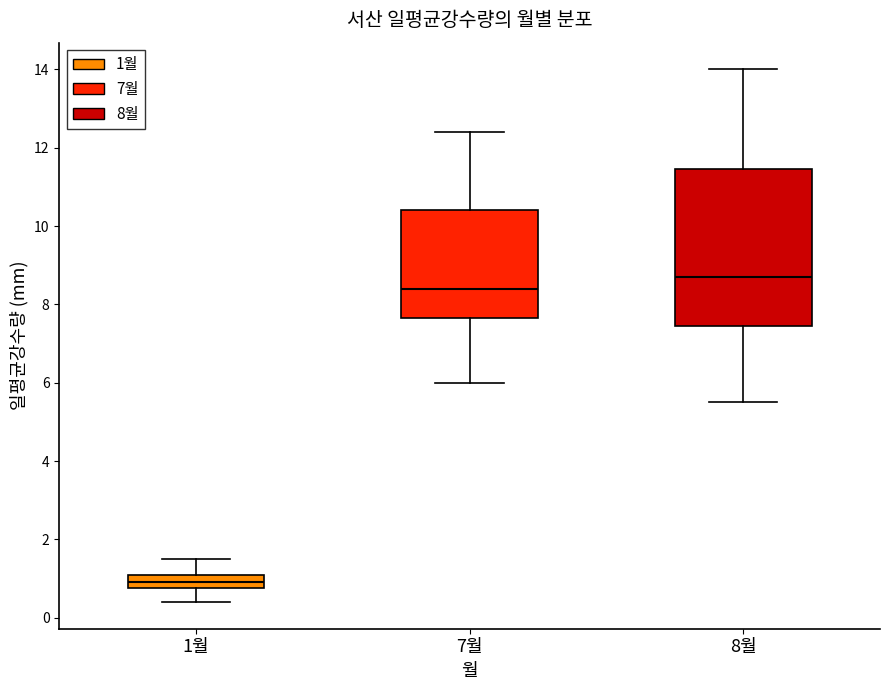

Reading left to right, read every box against the y-axis: the position of its median line, the range the box covers, and the ends of its whiskers. The values are not printed on the chart, so give them approximately, as read against the axis.

1월: median 1.0, box 0.8 to 1.2, whiskers 0.4 to 1.6
7월: median 8.4, box 7.6 to 10.4, whiskers 6.0 to 12.4
8월: median 8.8, box 7.4 to 11.4, whiskers 5.6 to 14.0